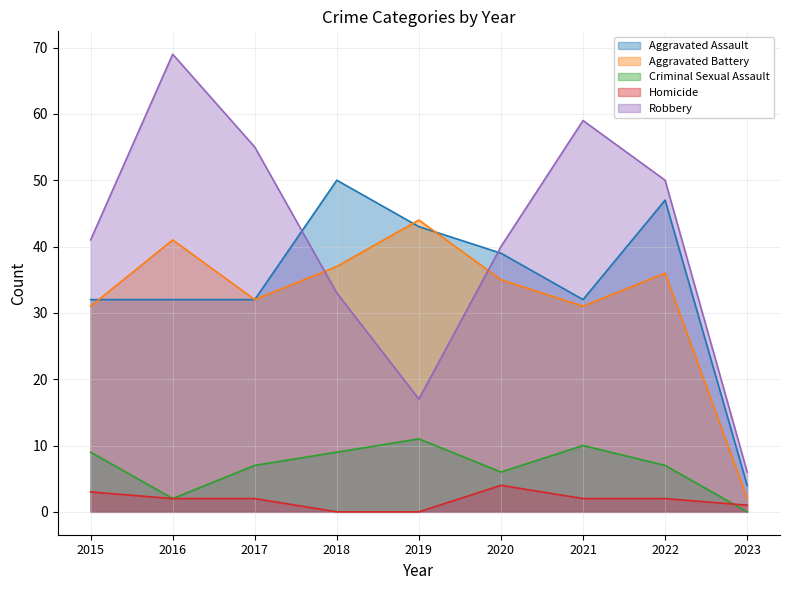

Reading right to left, extract all data points from this chart.

Aggravated Assault: 4	47	32	39	43	50	32	32	32
Aggravated Battery: 2	36	31	35	44	37	32	41	31
Criminal Sexual Assault: 0	7	10	6	11	9	7	2	9
Homicide: 1	2	2	4	0	0	2	2	3
Robbery: 6	50	59	40	17	33	55	69	41